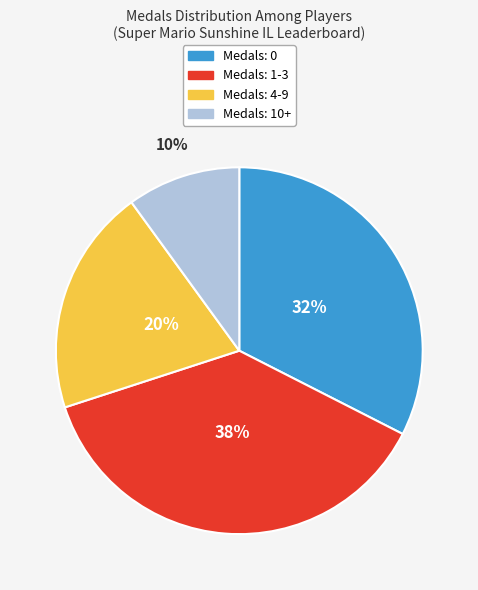

To the nearest percent, what is the average slice percentage?

25%